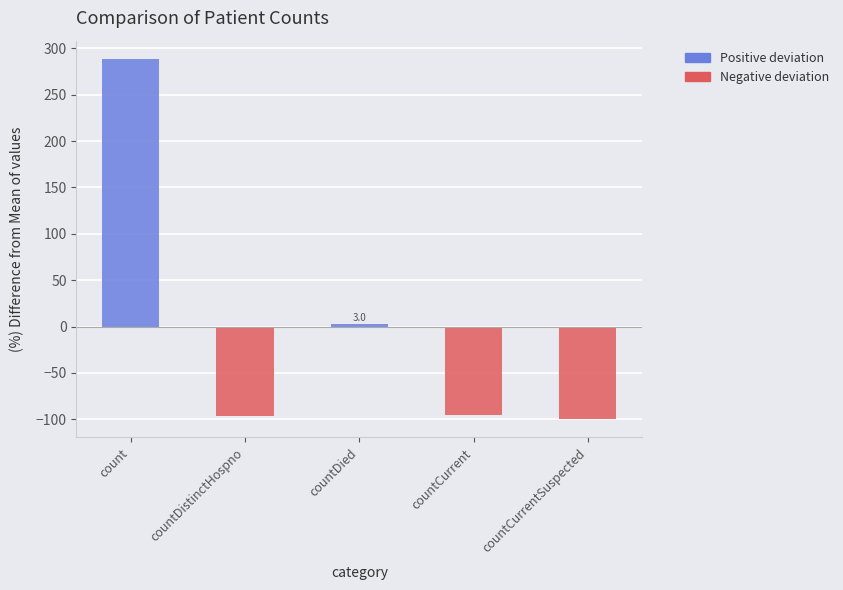

What is the difference between the maximum and minimum values?

388.7